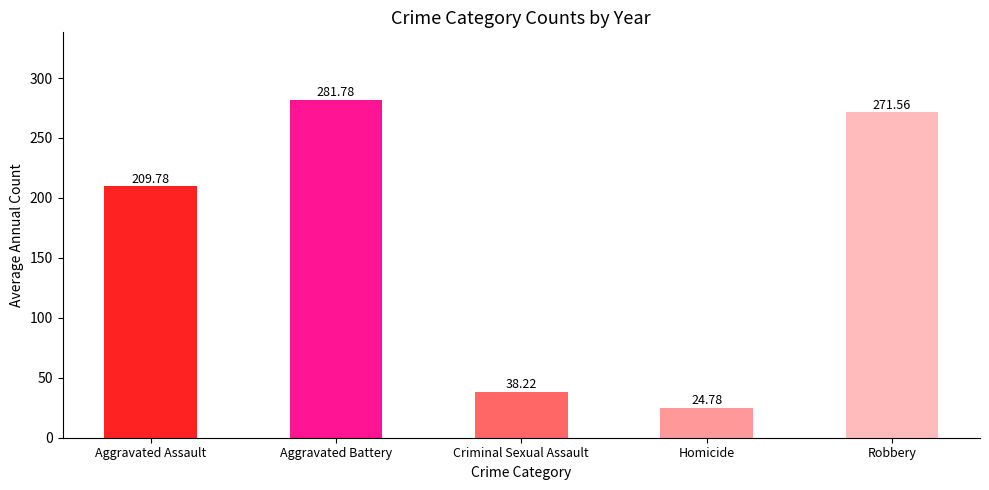

What is the sum of the values at Aggravated Assault and Robbery?

481.3